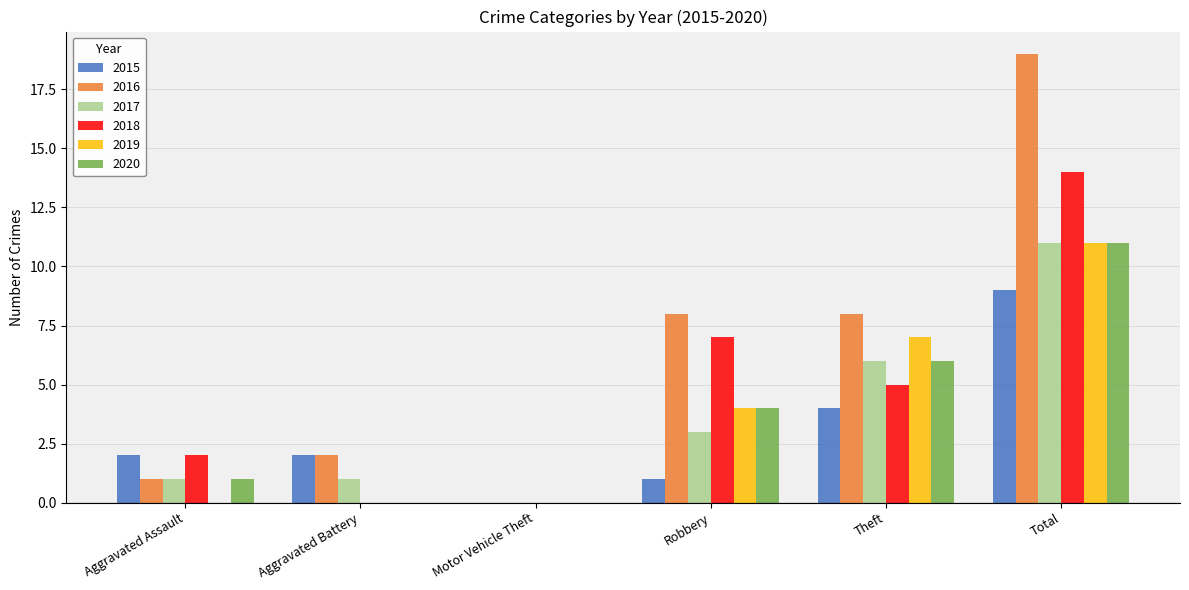

True or false: 2015 has a value of 4 at Theft.

True